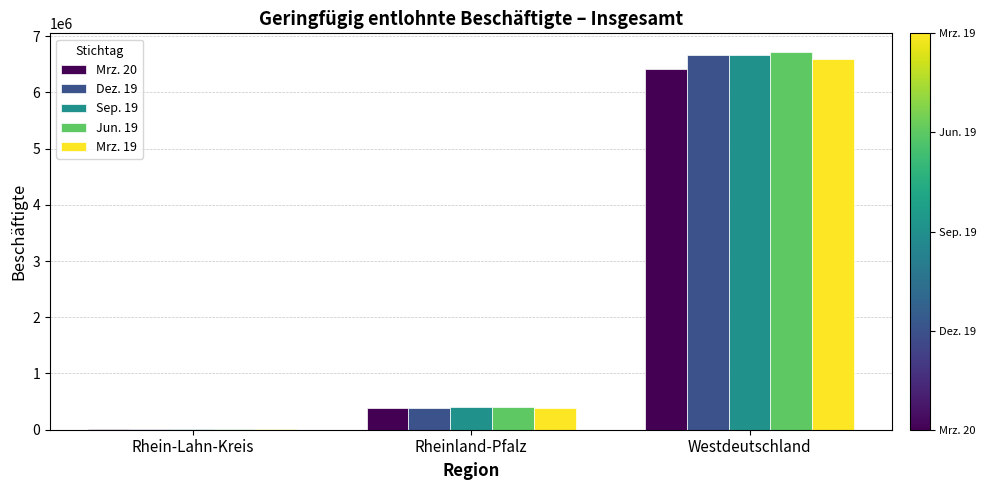

What is the maximum value shown in the chart?

6713473